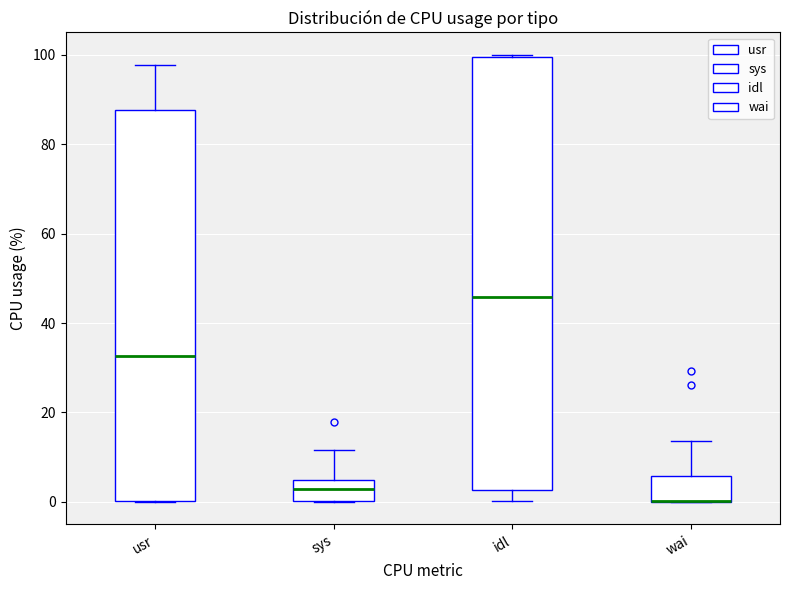

Comparing the boxes themselves (not the whiskers), which one is the tallest?

idl